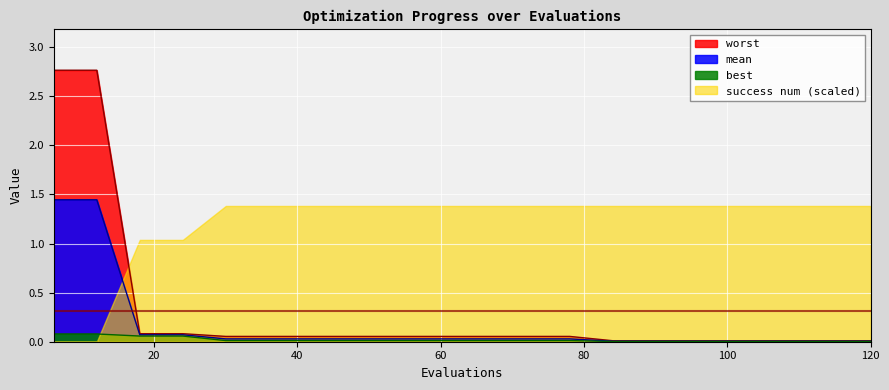

True or false: mean has more than 1 points higher than both neighbors.

False